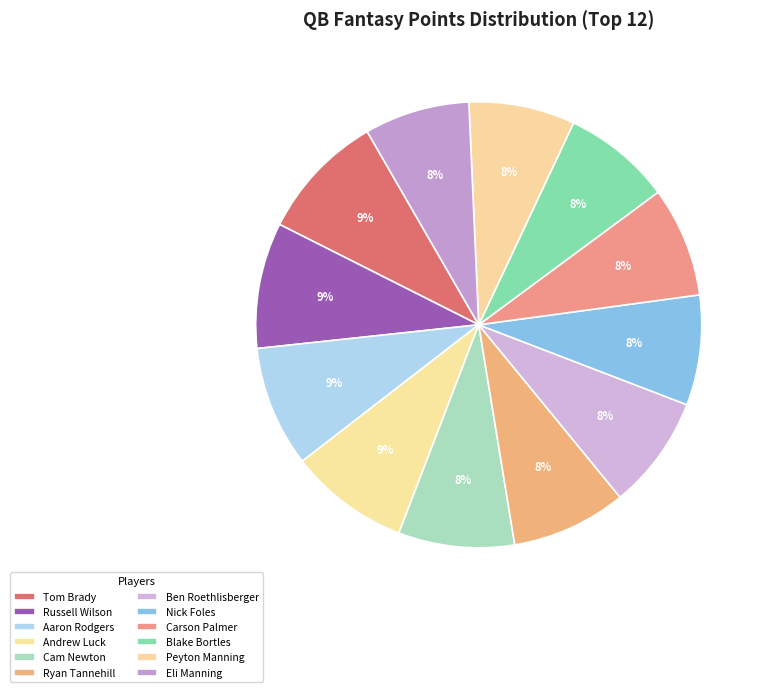

How many segments does this pie chart have?

12